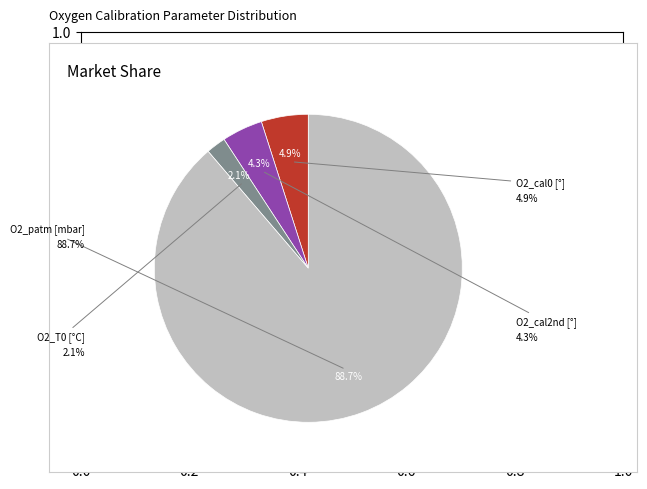

Is there any slice that represents more than half of the pie?

Yes